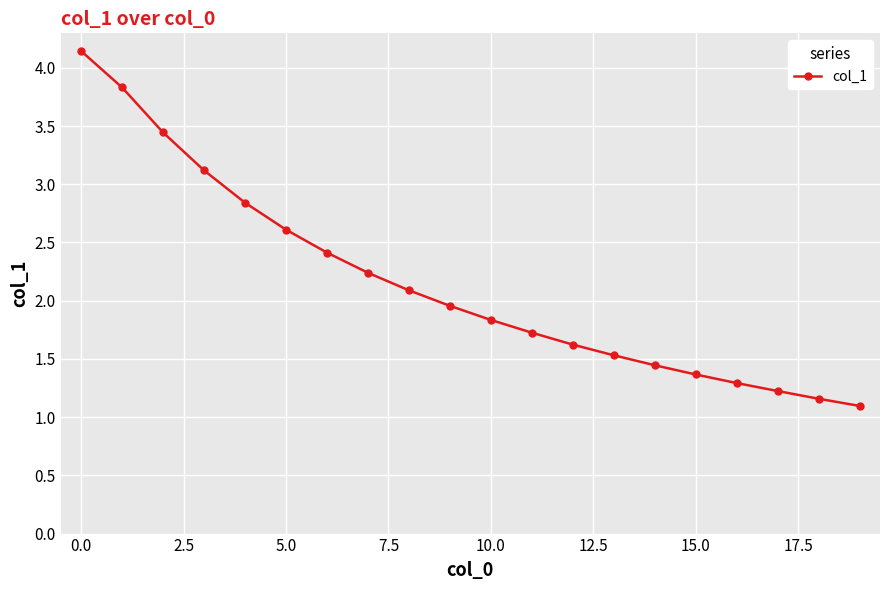

True or false: the data has more than 0 interior local peaks.

False